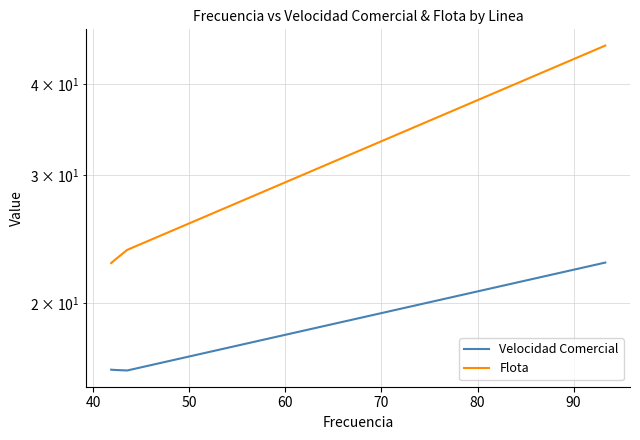

Where is Flota nearest to the value 33?

70